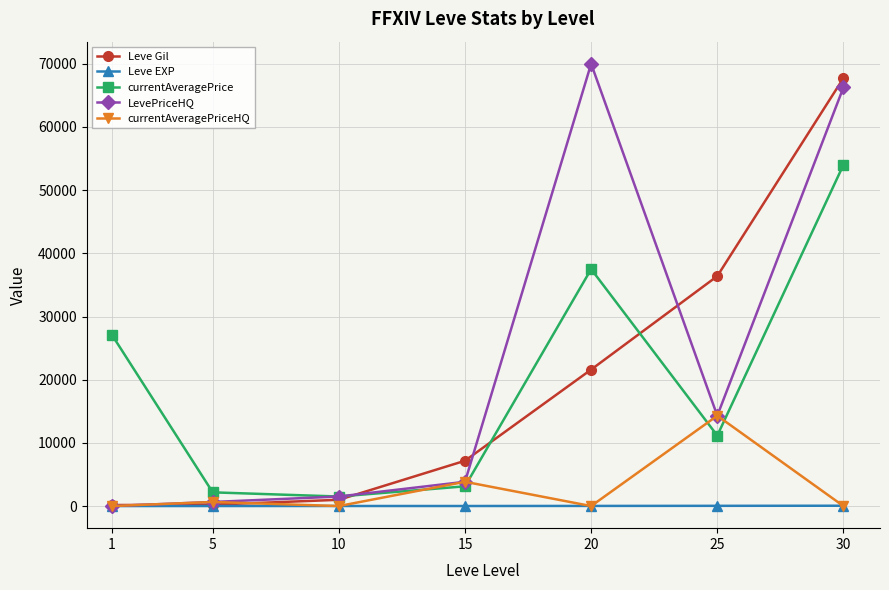

True or false: LevePriceHQ has more than 0 points higher than both neighbors.

True